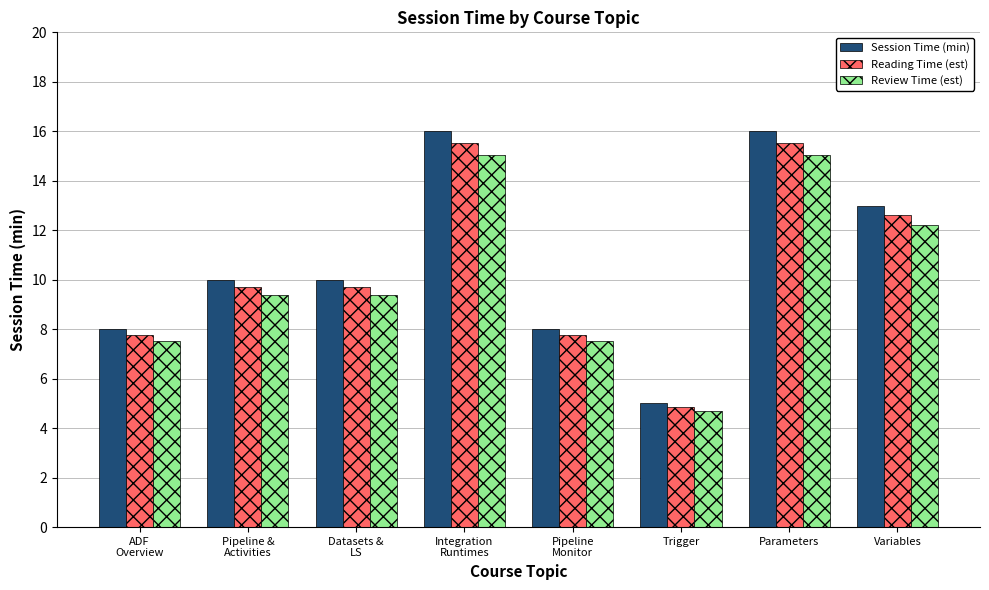

What is the total value across all series at Integration
Runtimes?

46.6